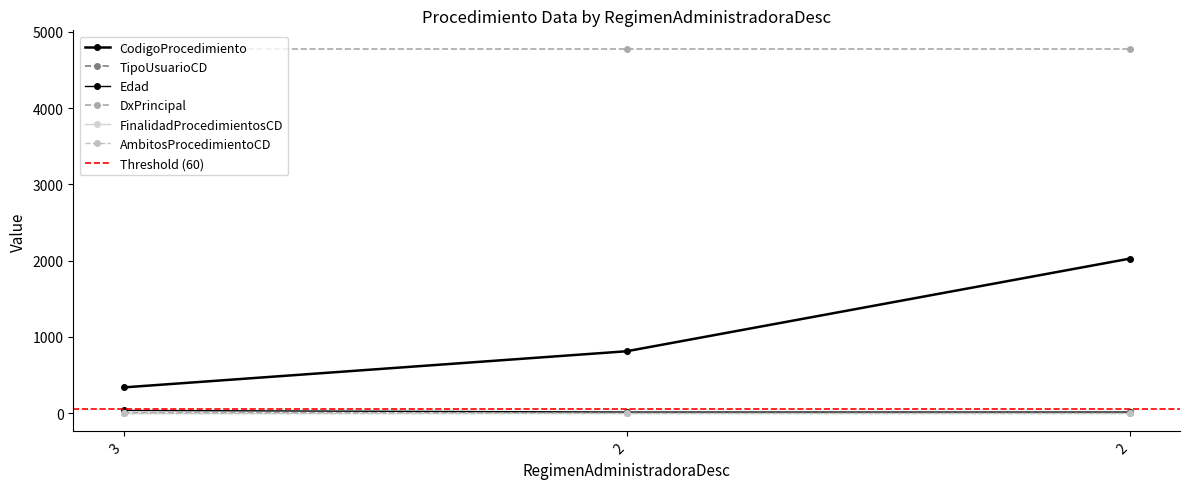

What is the maximum value for TipoUsuarioCD?

2